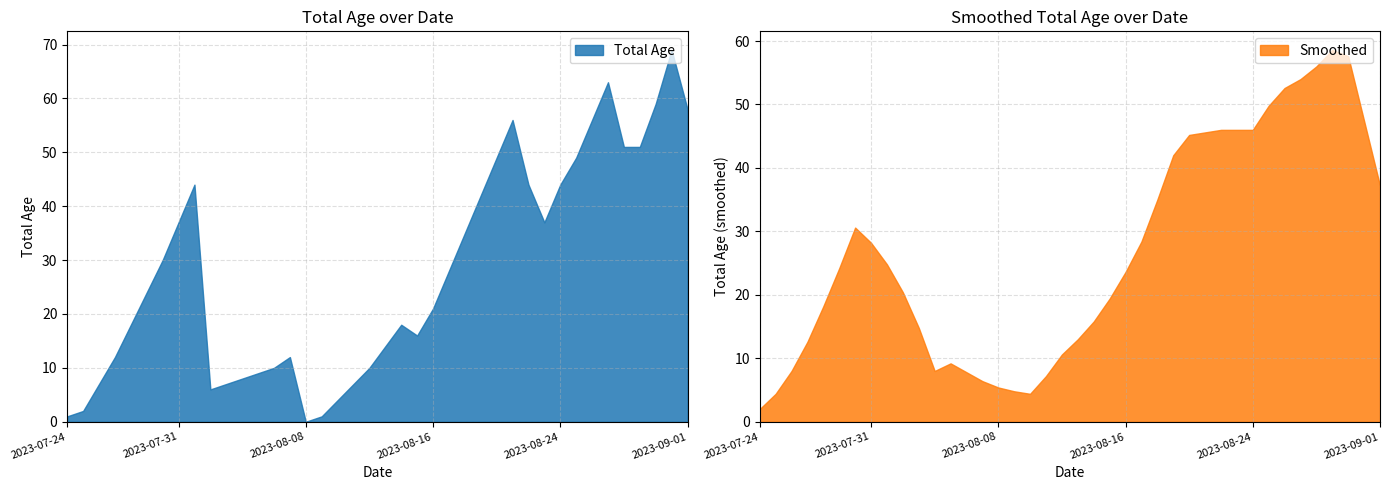

Which label corresponds to the largest value in the chart?

2023-08-31